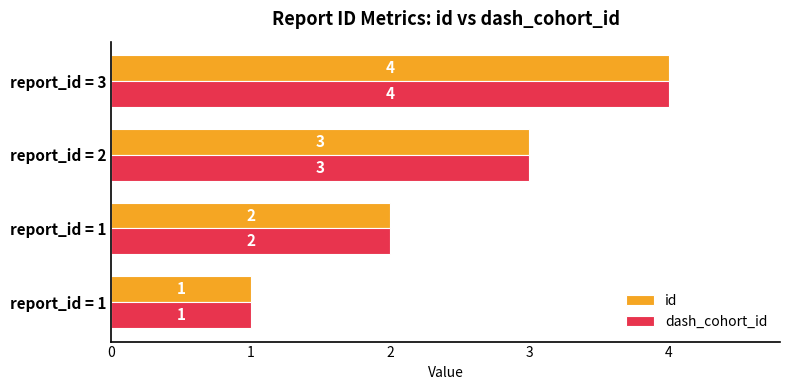

What is the difference between the second highest and minimum values in the dash_cohort_id series?

2